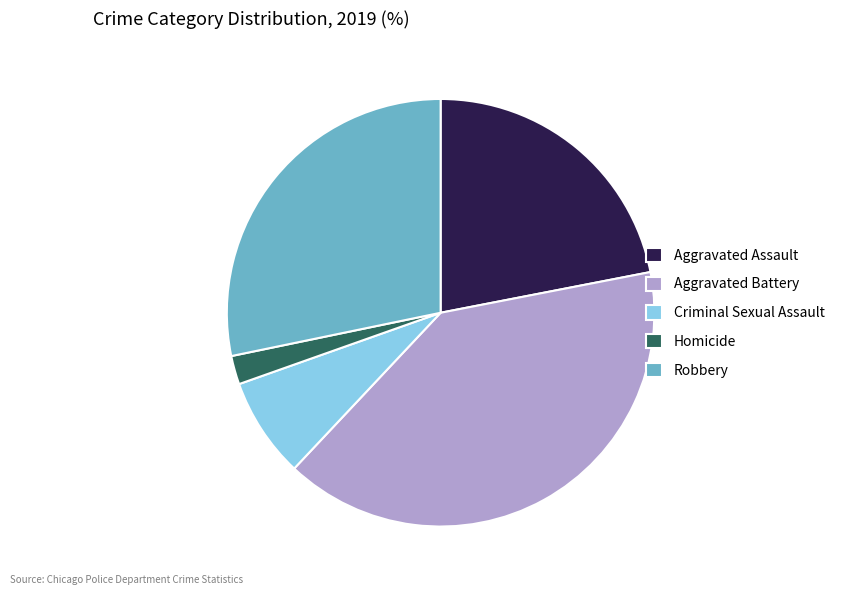

What is the ratio of the value at Aggravated Assault to the value at Robbery?

0.8